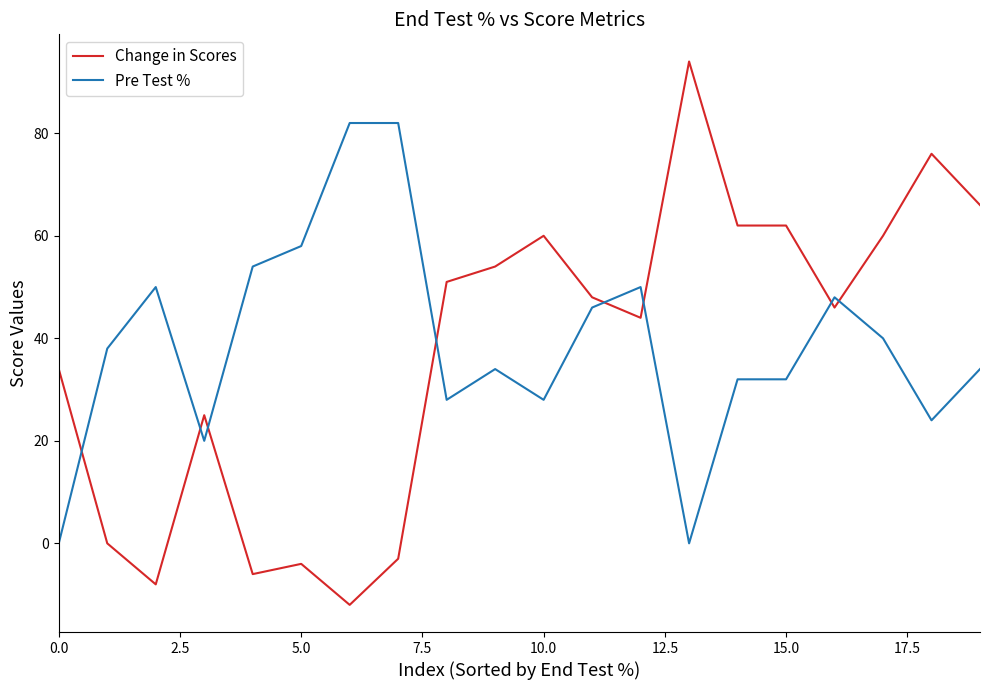

What is the difference between the second highest and second lowest values in the Pre Test % series?

82